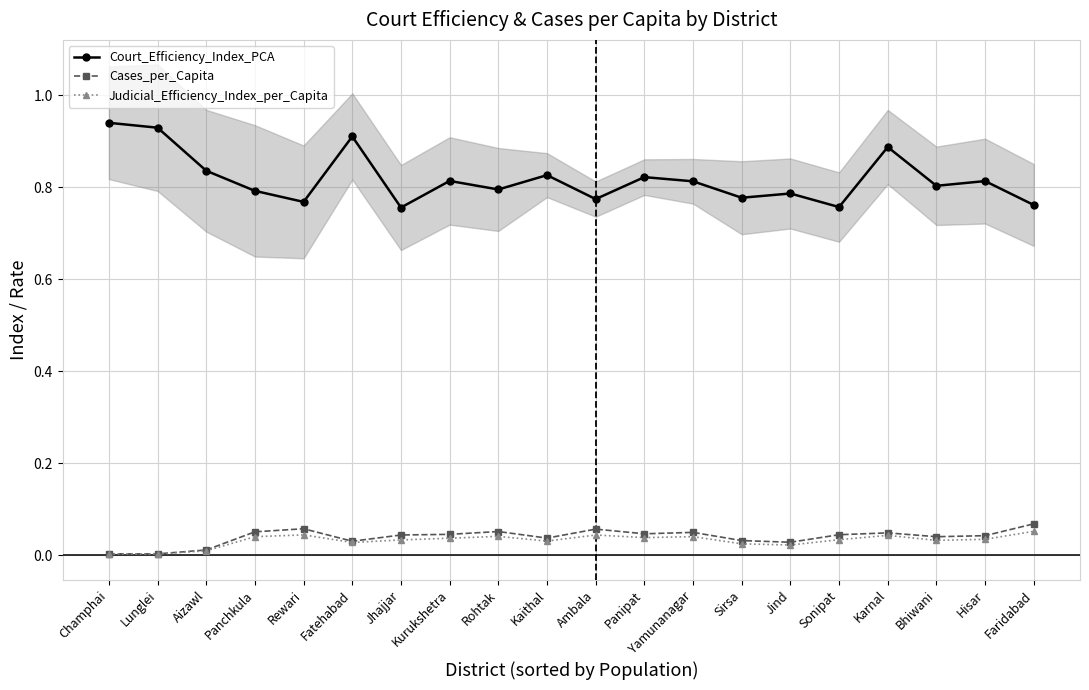

Where is the first local maximum for Judicial_Efficiency_Index_per_Capita?

Rewari